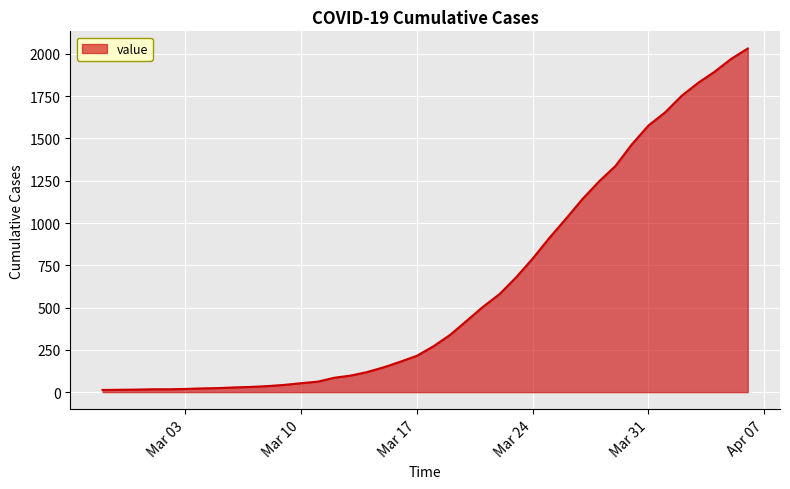

What is the maximum value shown in the chart?

2032